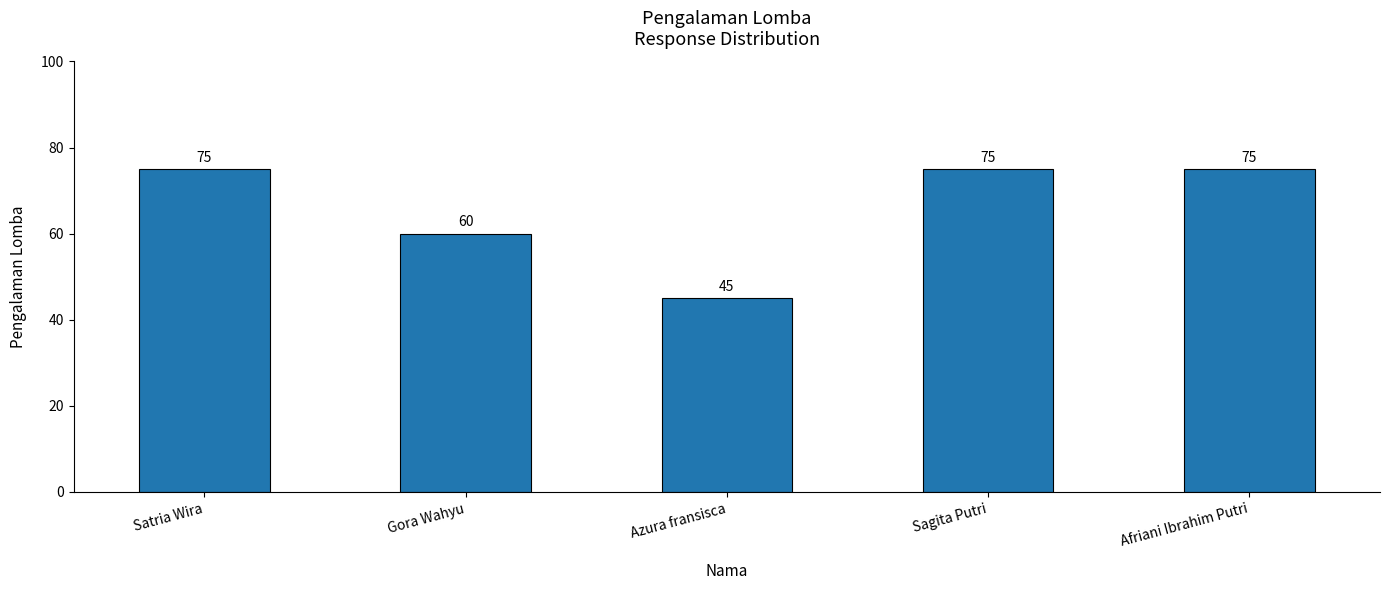

Does the chart contain any negative values?

No